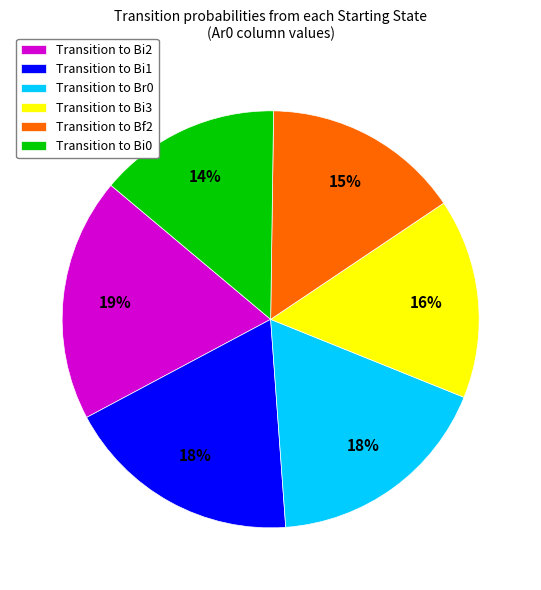

True or false: Transition to Bi3 accounts for 16% of the total.

True